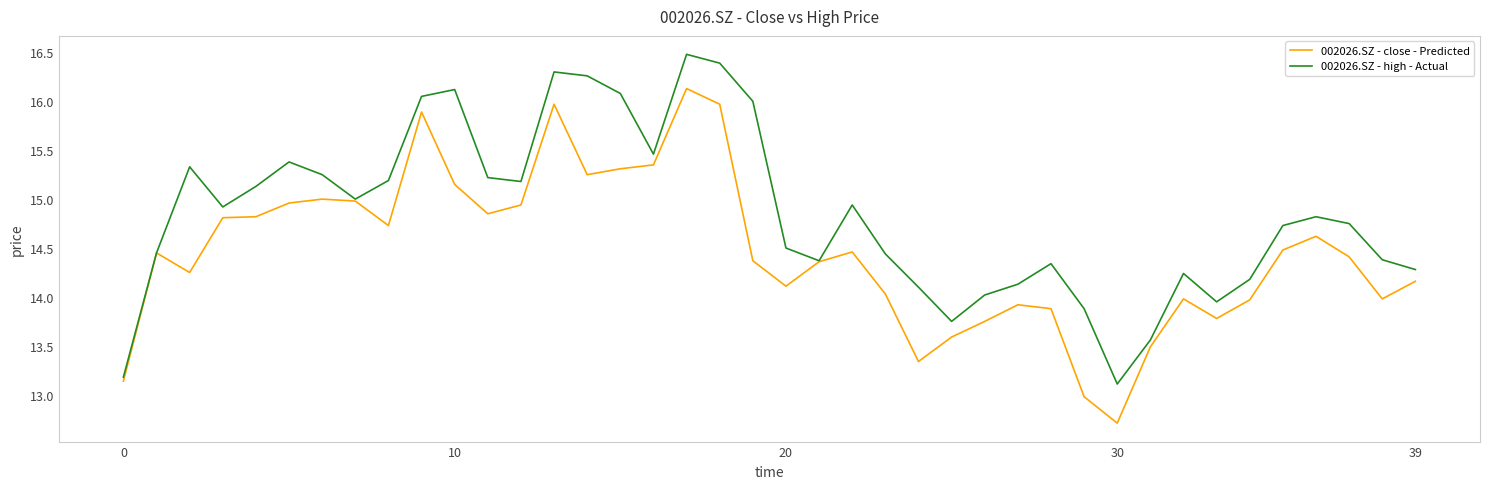

Which series has the largest total across all categories?

002026.SZ - high - Actual